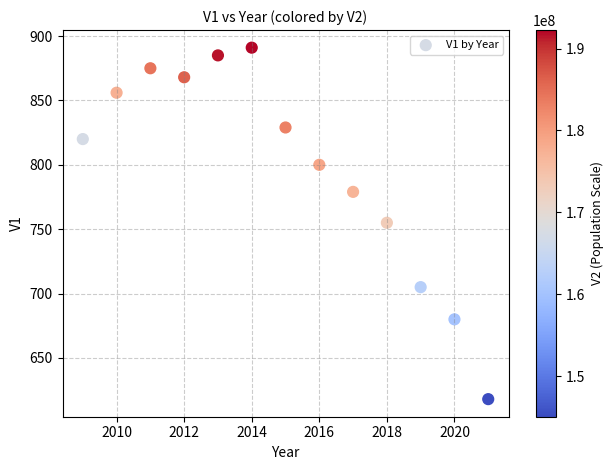

What is the range of Y values (max minus min)?

273